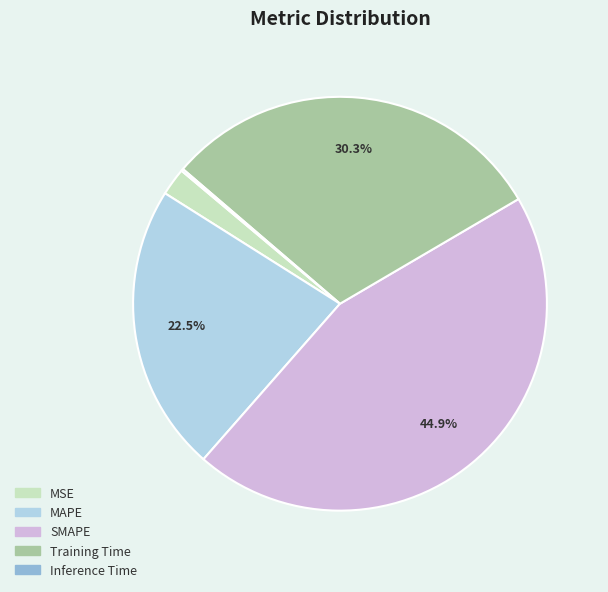

How much of the chart is everything except Training Time?

69.7%